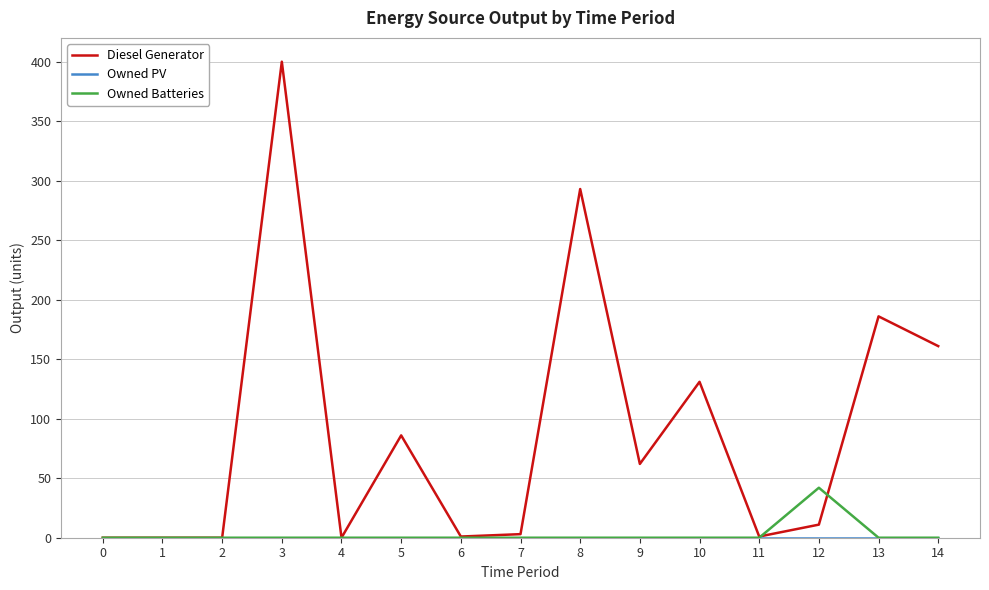

What is the difference between the second highest and minimum values in the Diesel Generator series?

293